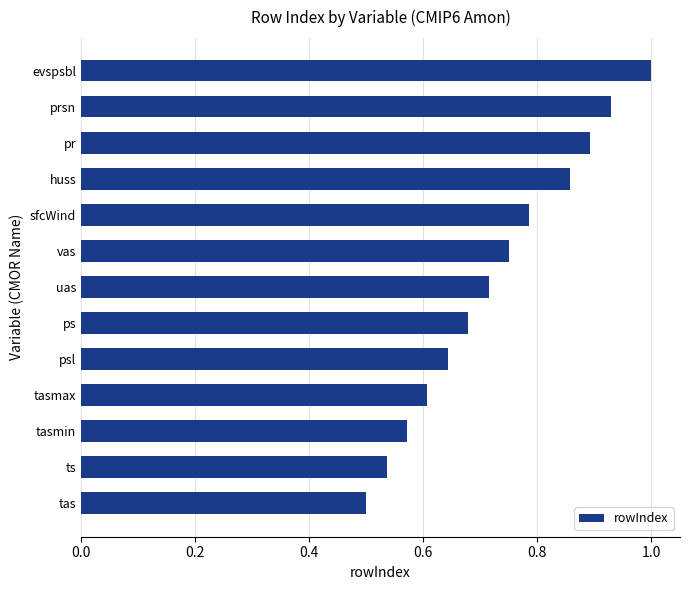

The chart shows a value of 0.3 at sfcWind. True or false?

False